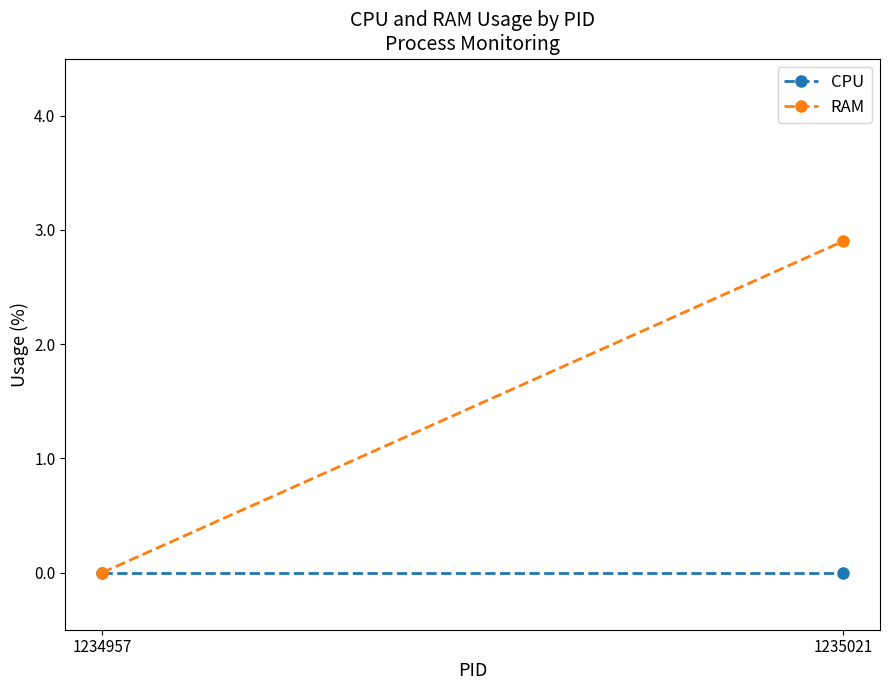

Is this an area chart (filled region under the line)?

No